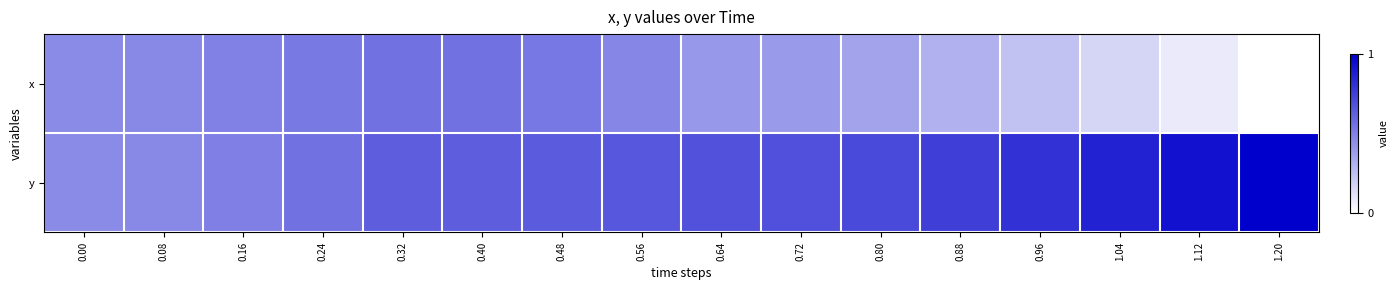

Reading left to right, list all the values displayed in this chart.

x: 0.00=0.5	0.08=0.5	0.16=0.5	0.24=0.5	0.32=0.6	0.40=0.6	0.48=0.5	0.56=0.5	0.64=0.4	0.72=0.4	0.80=0.4	0.88=0.3	0.96=0.2	1.04=0.2	1.12=0.1	1.20=0.0
y: 0.00=0.5	0.08=0.5	0.16=0.5	0.24=0.6	0.32=0.6	0.40=0.6	0.48=0.6	0.56=0.7	0.64=0.7	0.72=0.7	0.80=0.7	0.88=0.8	0.96=0.8	1.04=0.9	1.12=0.9	1.20=1.0